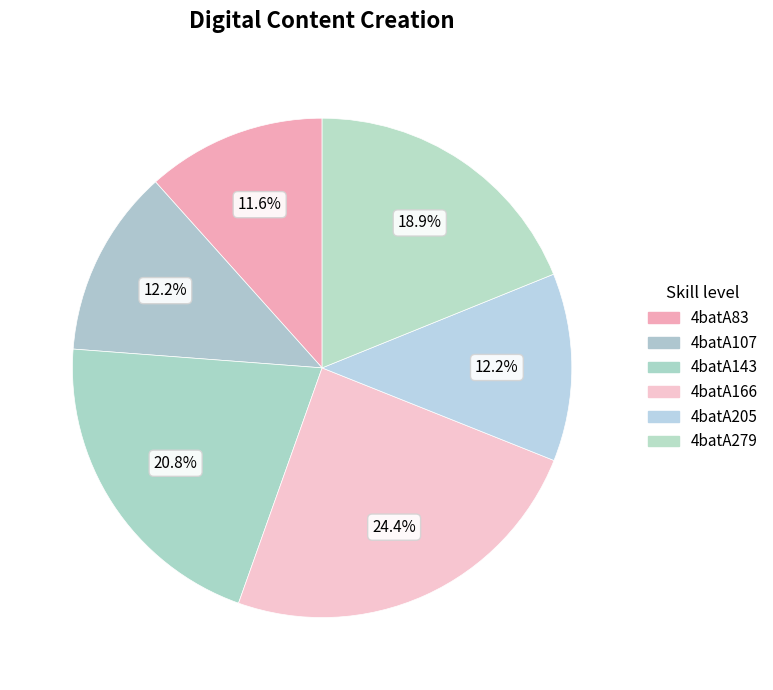

How many segments does this pie chart have?

6